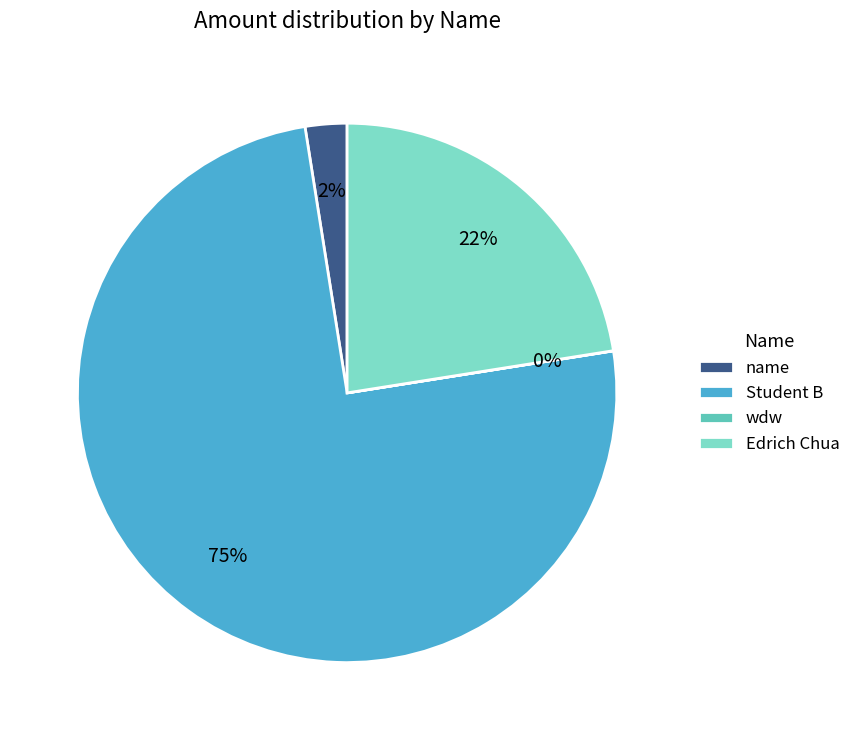

To the nearest percent, what is the average slice percentage?

25%